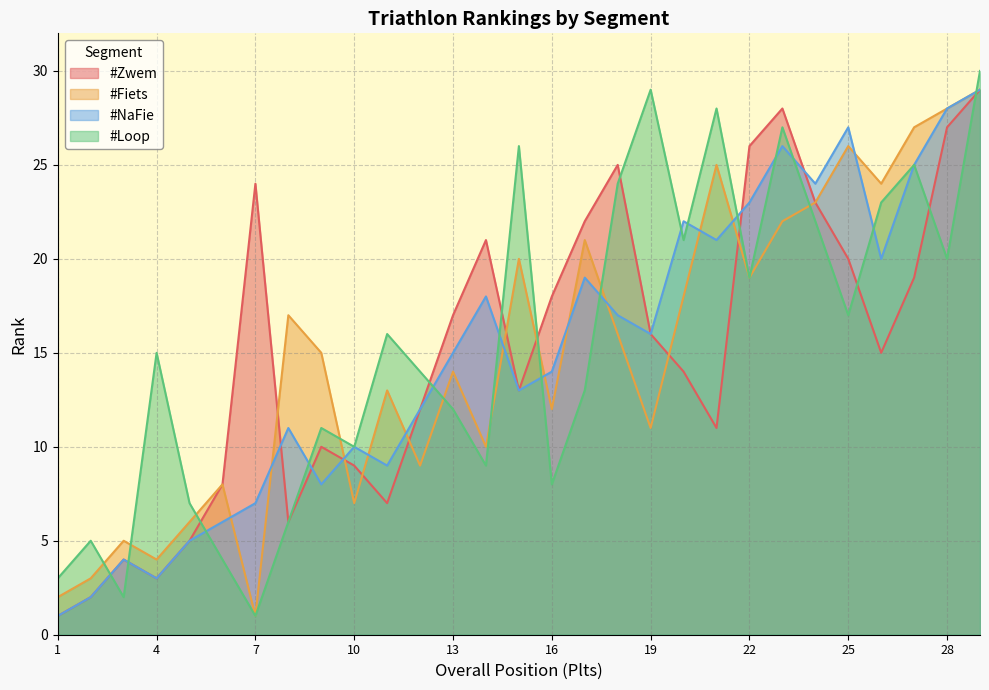

Reading right to left, list all the values displayed in this chart.

#Zwem: 29=29	28=27	27=19	26=15	25=20	24=23	23=28	22=26	21=11	20=14	19=16	18=25	17=22	16=18	15=13	14=21	13=17	12=12	11=7	10=9	9=10	8=6	7=24	6=8	5=5	4=3	3=4	2=2	1=1
#Fiets: 29=29	28=28	27=27	26=24	25=26	24=23	23=22	22=19	21=25	20=18	19=11	18=16	17=21	16=12	15=20	14=10	13=14	12=9	11=13	10=7	9=15	8=17	7=1	6=8	5=6	4=4	3=5	2=3	1=2
#NaFie: 29=29	28=28	27=25	26=20	25=27	24=24	23=26	22=23	21=21	20=22	19=16	18=17	17=19	16=14	15=13	14=18	13=15	12=12	11=9	10=10	9=8	8=11	7=7	6=6	5=5	4=3	3=4	2=2	1=1
#Loop: 29=30	28=20	27=25	26=23	25=17	24=22	23=27	22=19	21=28	20=21	19=29	18=24	17=13	16=8	15=26	14=9	13=12	12=14	11=16	10=10	9=11	8=6	7=1	6=4	5=7	4=15	3=2	2=5	1=3